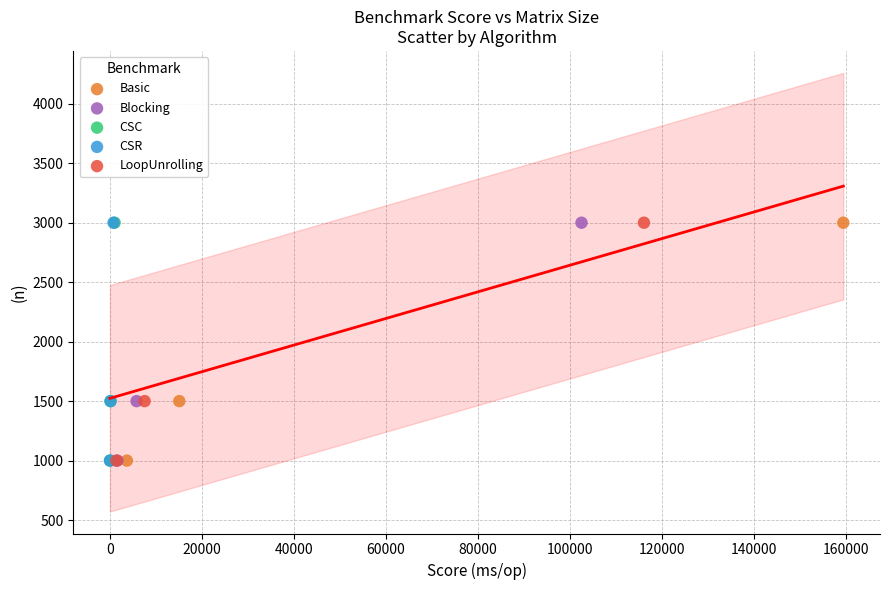

What are all the series names shown in the legend?

Basic, Blocking, CSC, CSR, LoopUnrolling